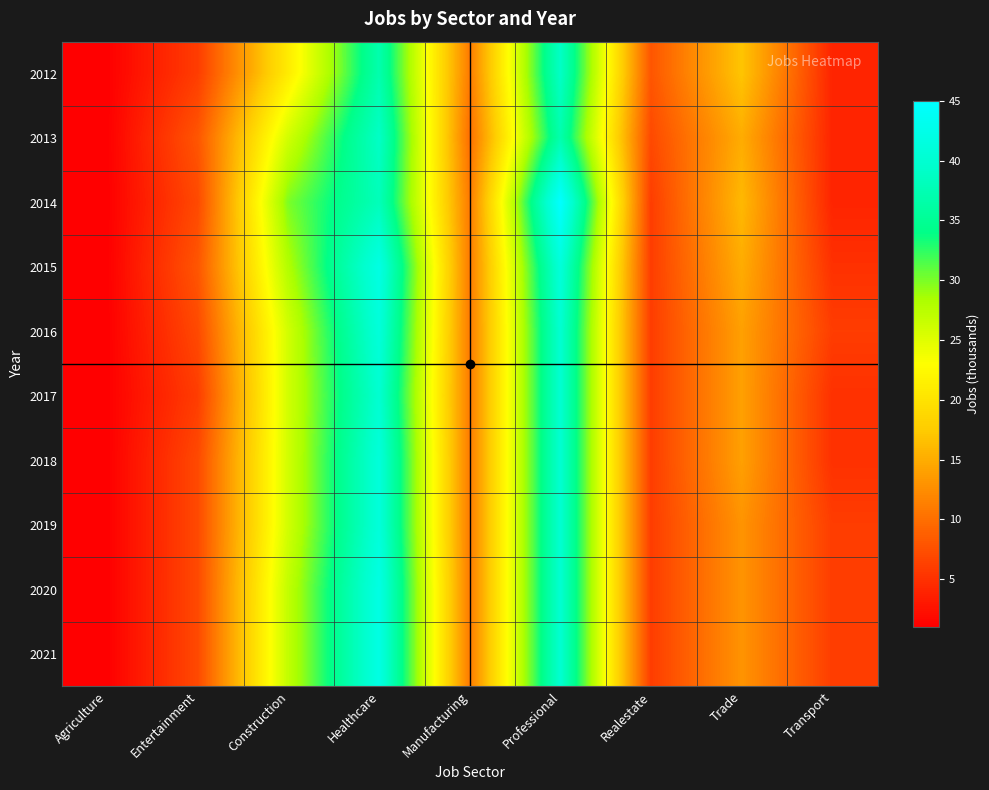

What is the minimum value shown in the chart?

1